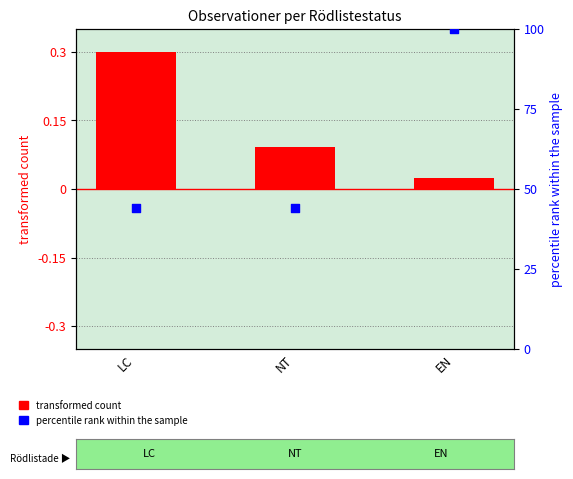

Which series has the widest spread of Y values?

percentile rank within the sample